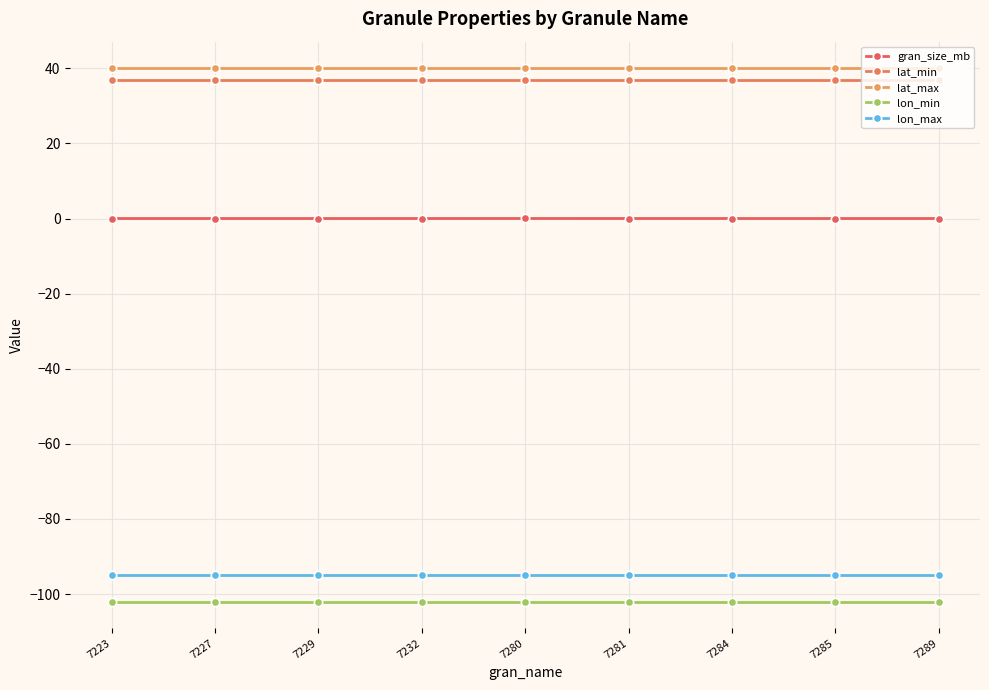

What is the total value across all series at 7232?

-120.0